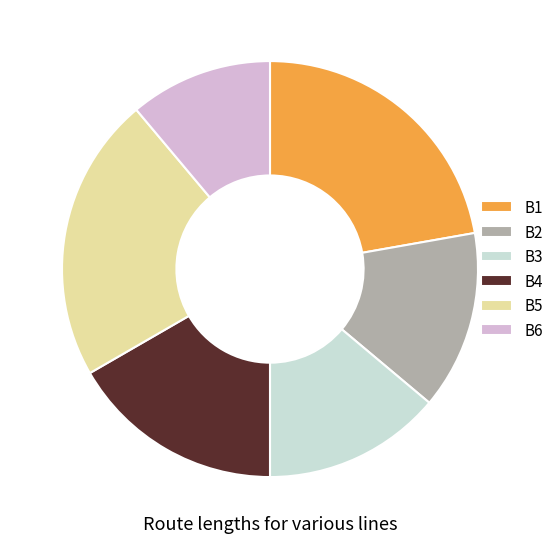

Is there a majority slice in this chart?

No